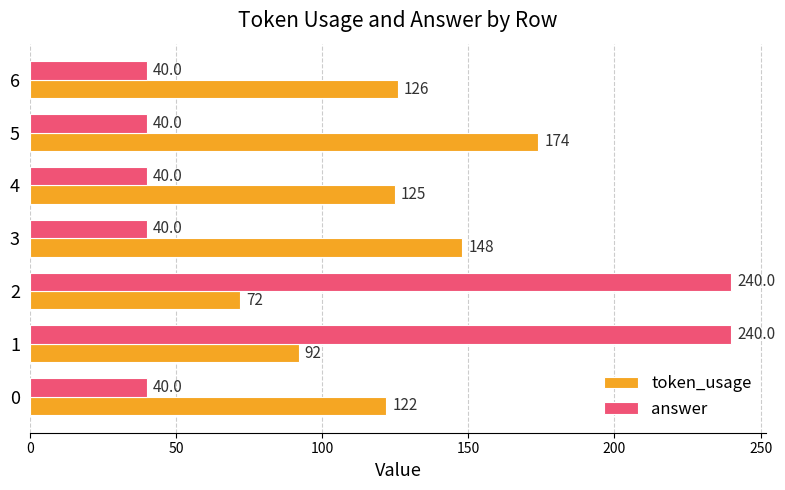

Rank the series by their average value, from highest to lowest.

token_usage, answer